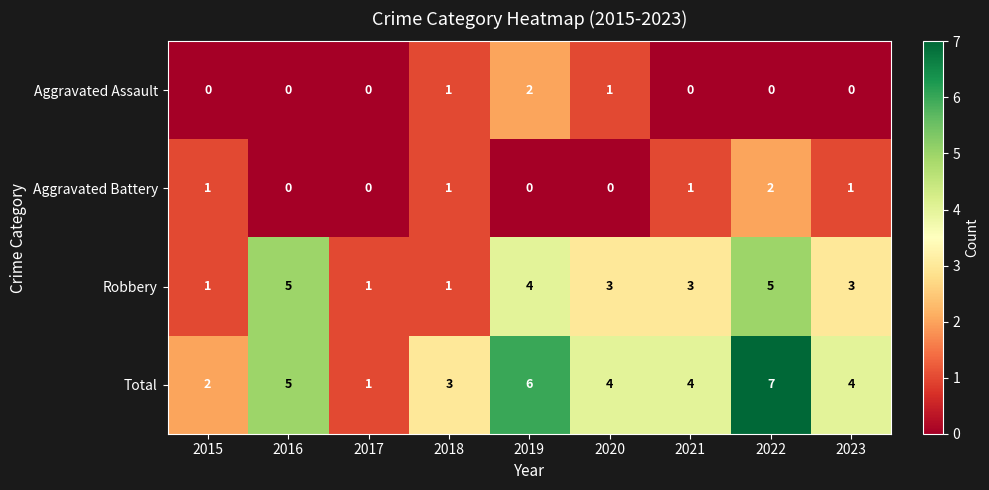

What is the total value across all series at 2022?

14